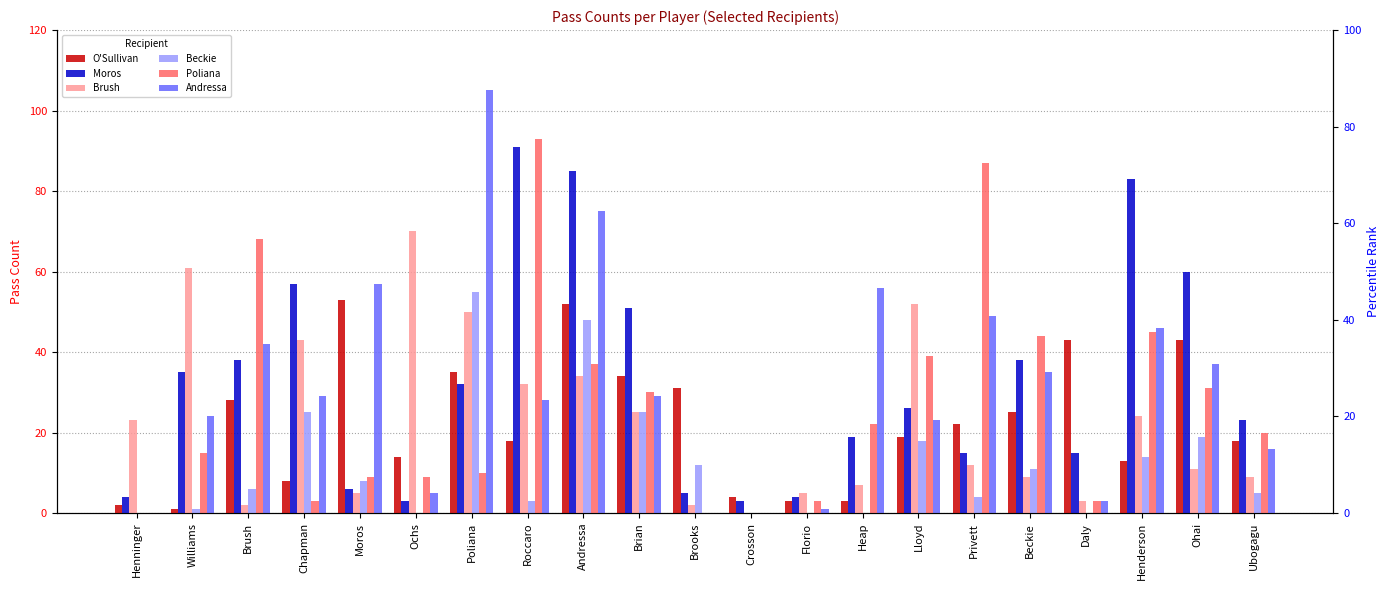

Is the value of Beckie at Henderson greater than the value of Poliana at Andressa?

No